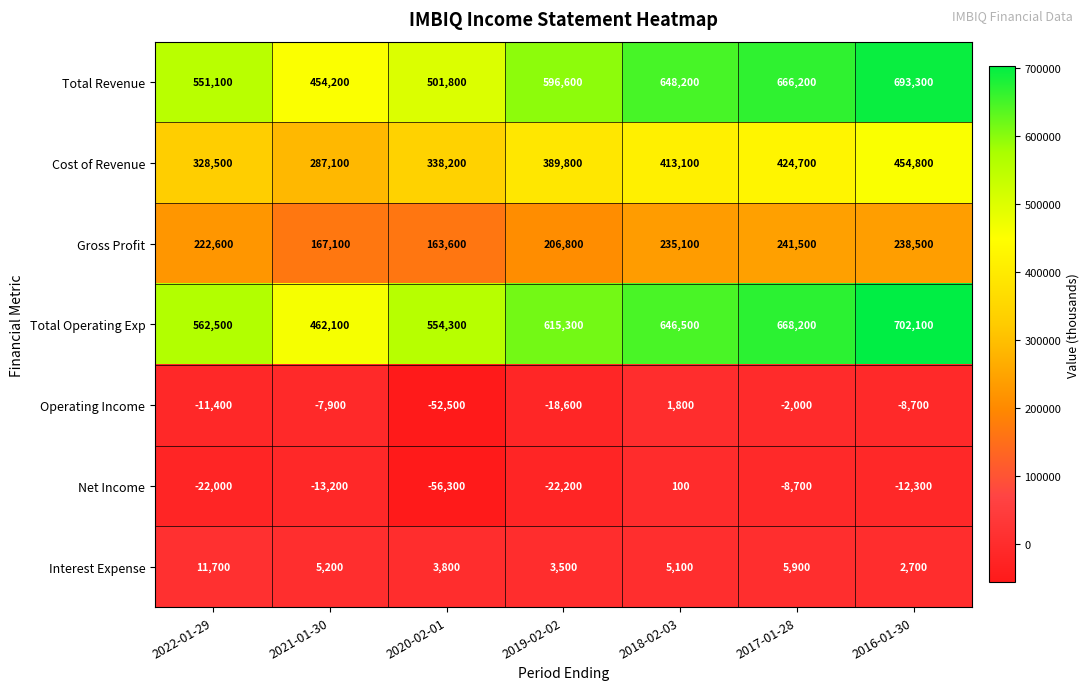

What is the difference between the highest and lowest values at 2019-02-02?

637500